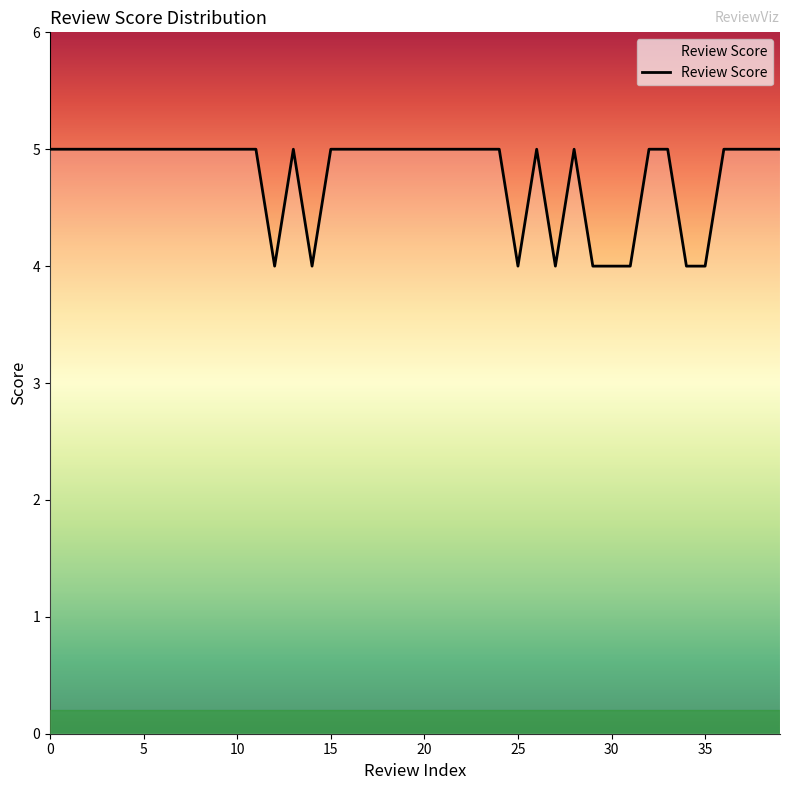

How many lines are shown in the chart?

1